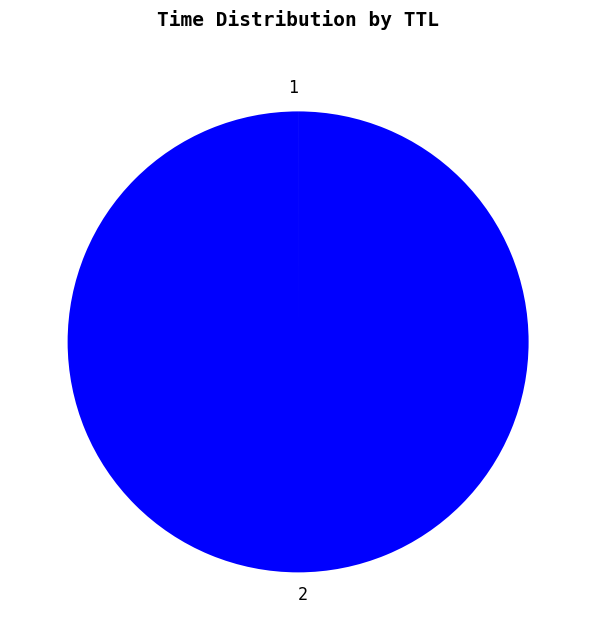

What is the majority slice?

2